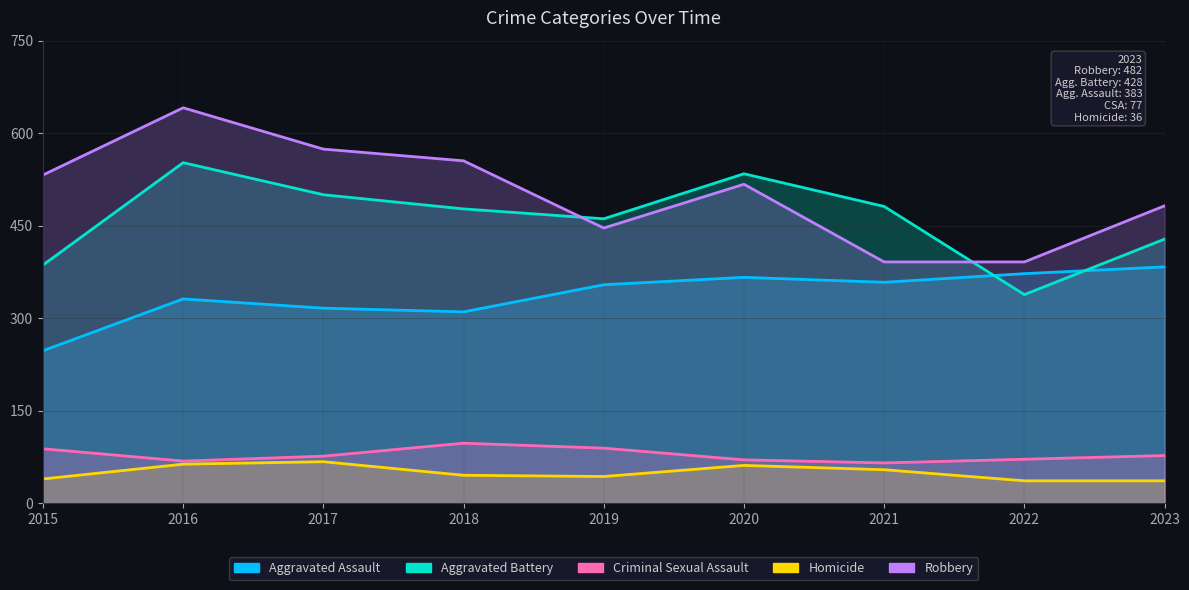

How many lines are shown in the chart?

5